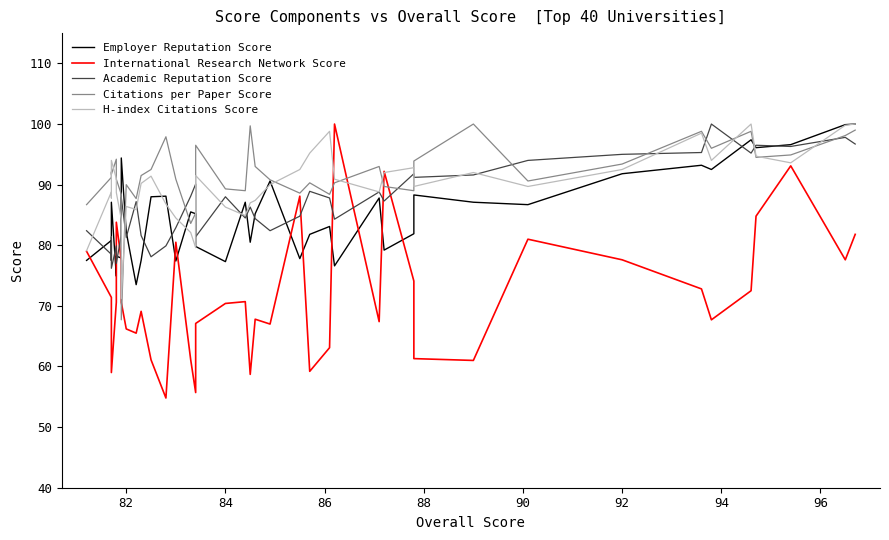

What is the difference between the maximum and minimum values in the Citations per Paper Score series?

32.3